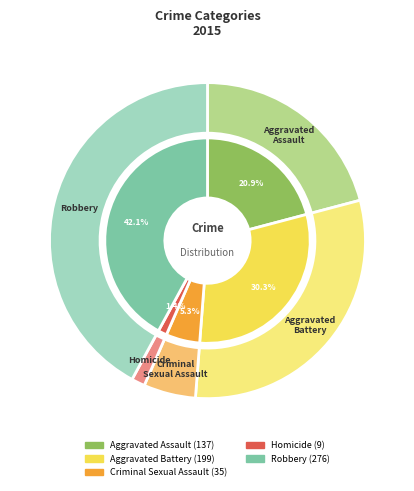

Is Criminal Sexual Assault the majority of the pie?

No